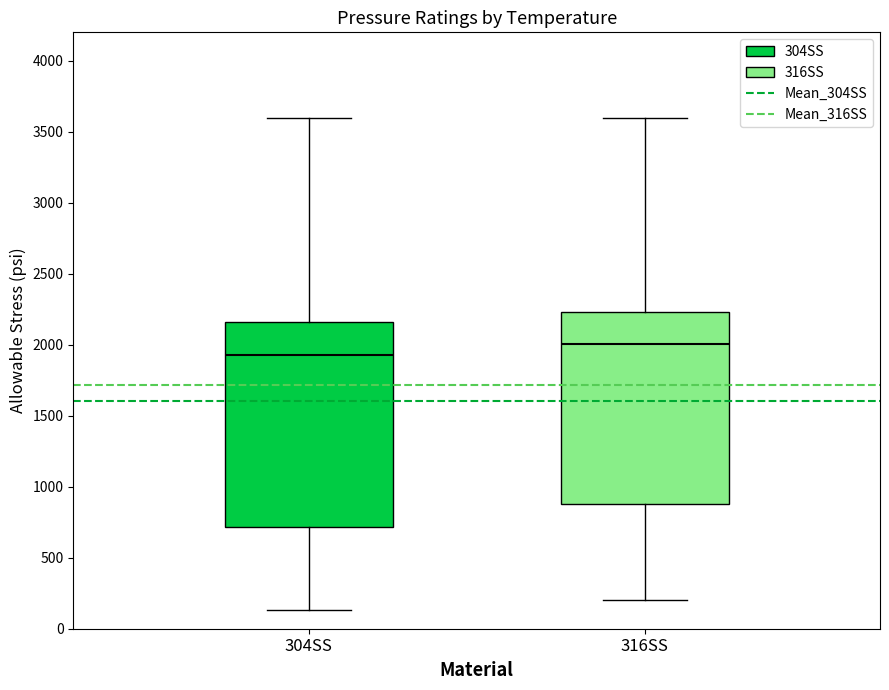

Which box is the tallest, from its lower edge to its upper edge?

304SS